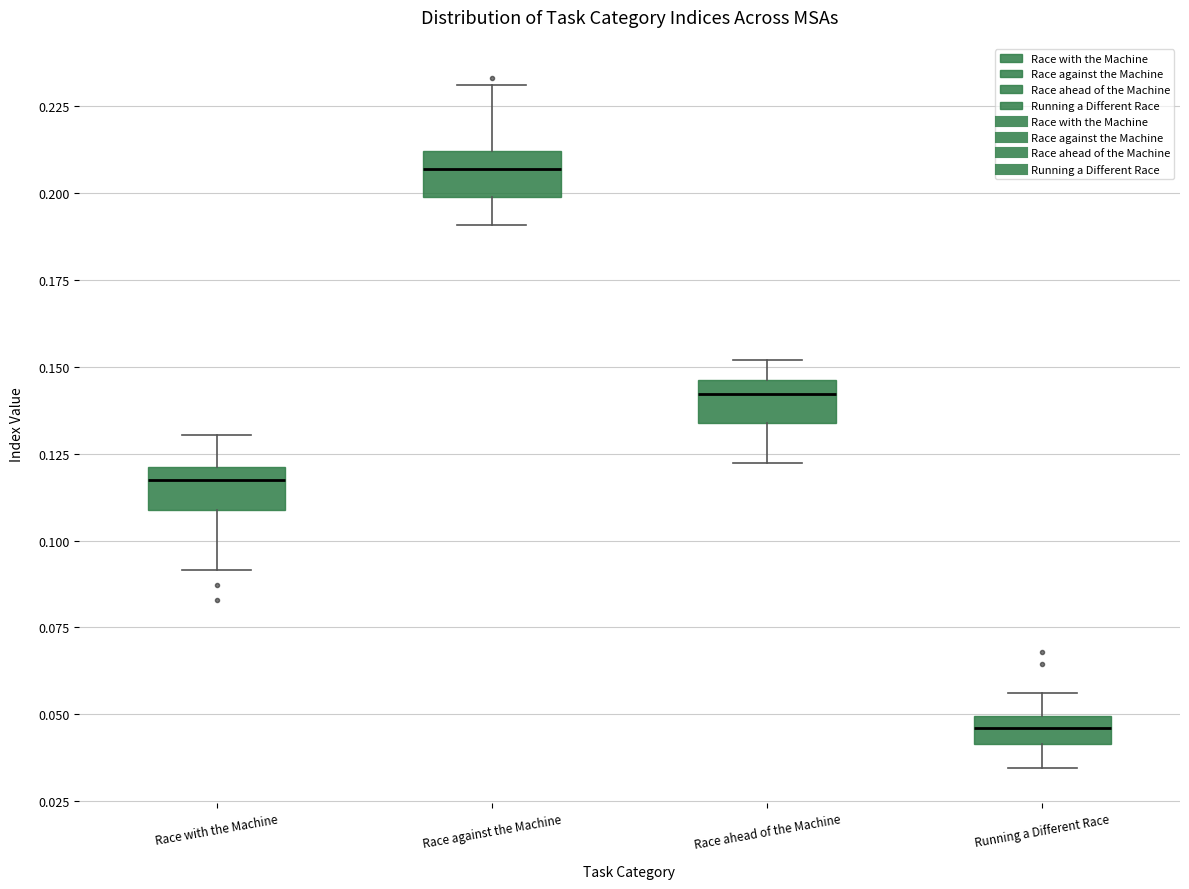

Where is the upper edge of the box for Race with the Machine on the y-axis? The values are not printed on the chart, so give them approximately, as read against the axis.

0.120